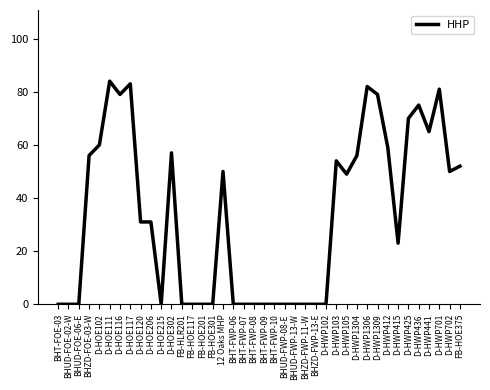

What position from the right is D-HWP1309?

9